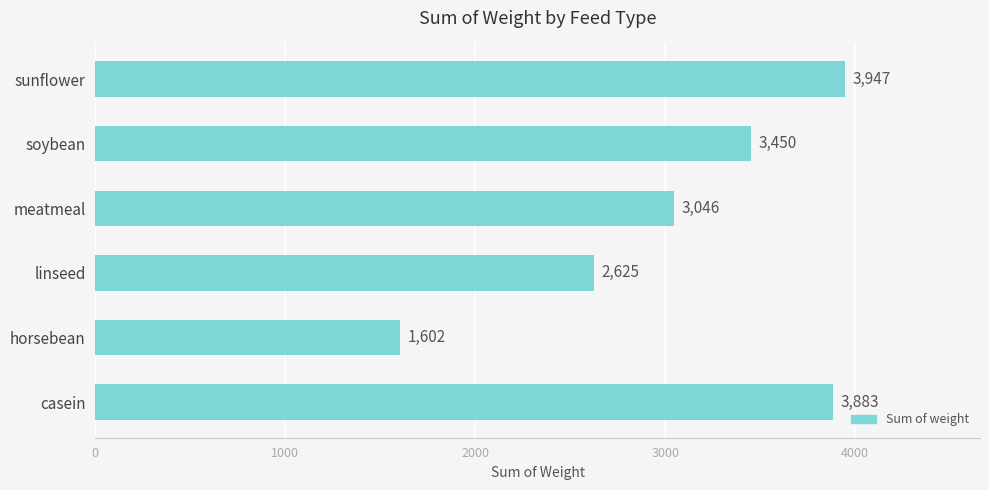

The chart shows a value of 6779 at casein. True or false?

False